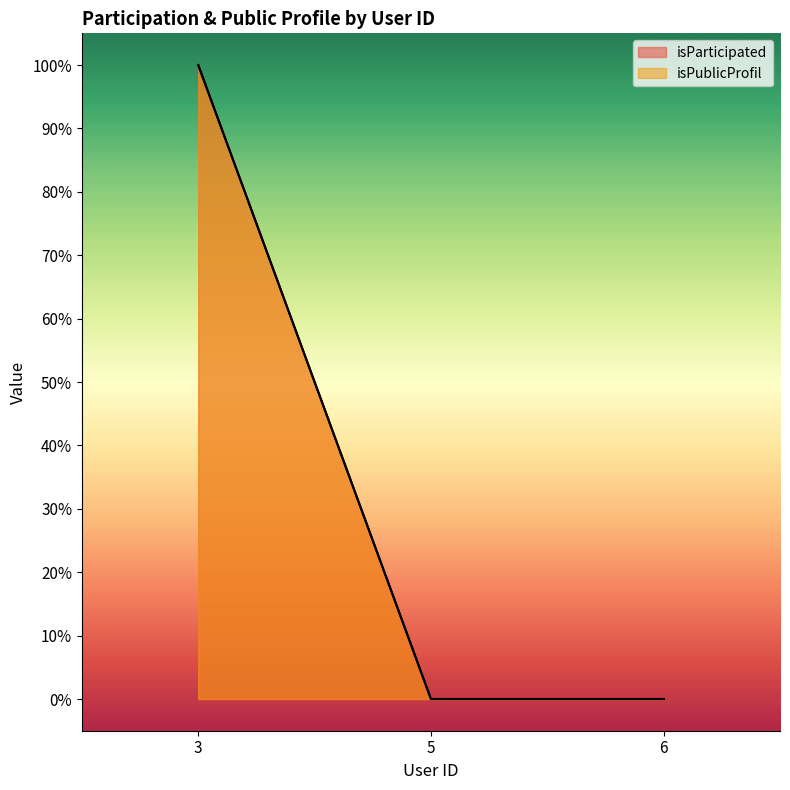

Which has a higher value, 6 or 5?

6